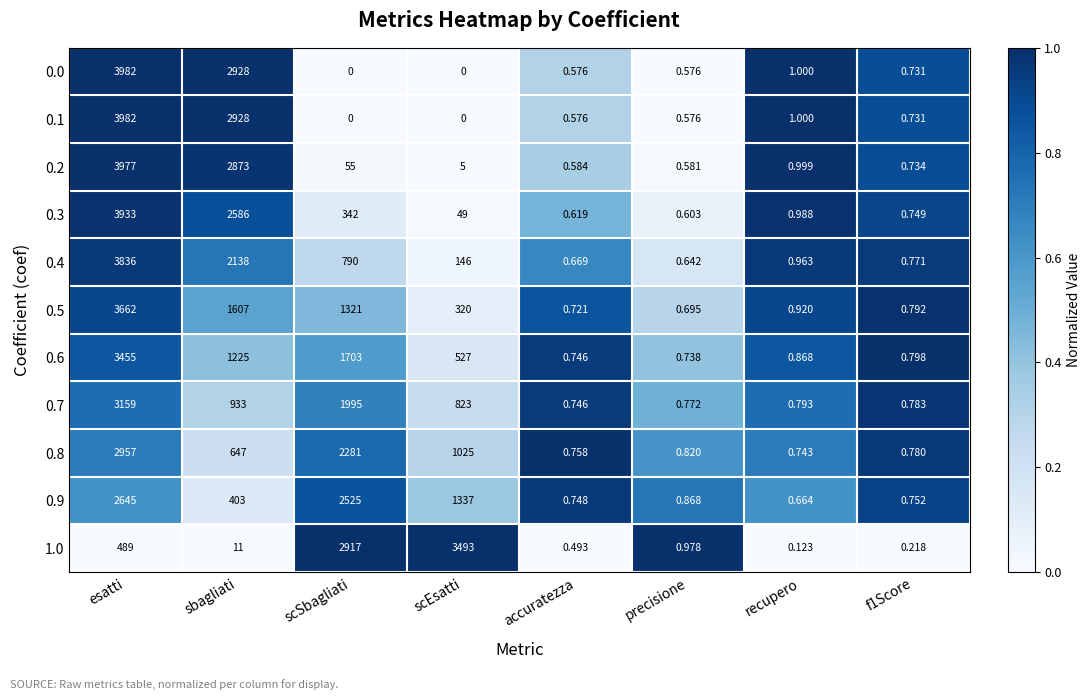

Which series changed the most between scEsatti and f1Score?

1.0